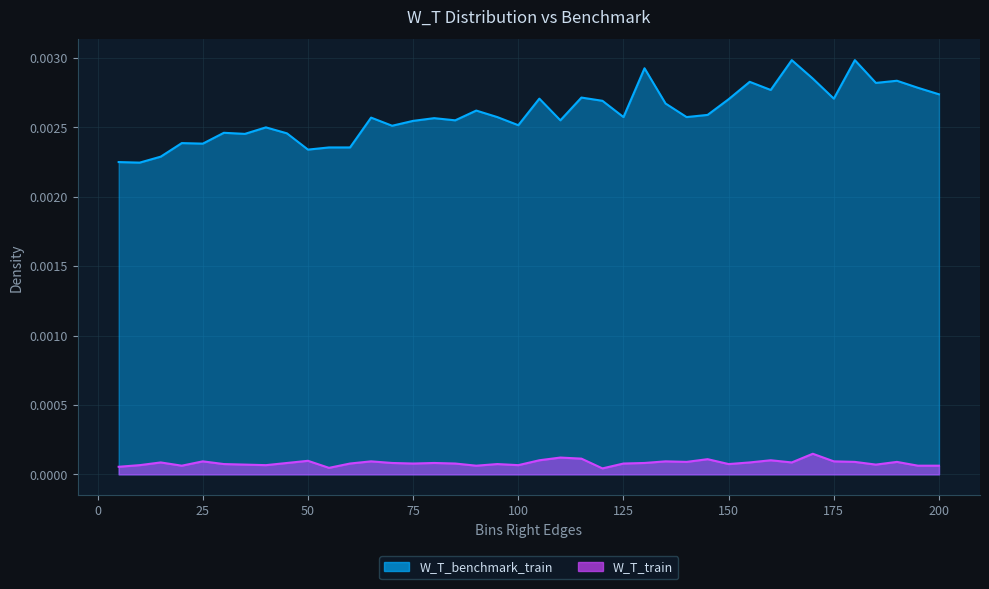

The W_T_benchmark_train series shows 0.0 at 110. True or false?

False